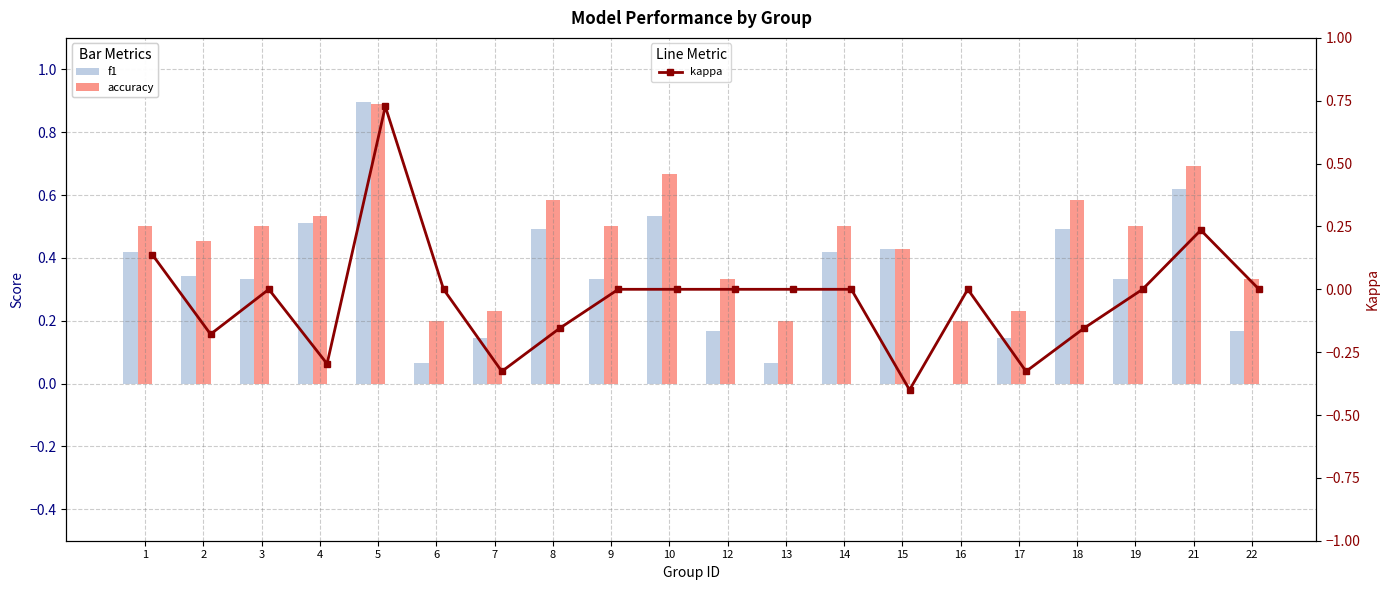

How many series are shown in this chart?

3